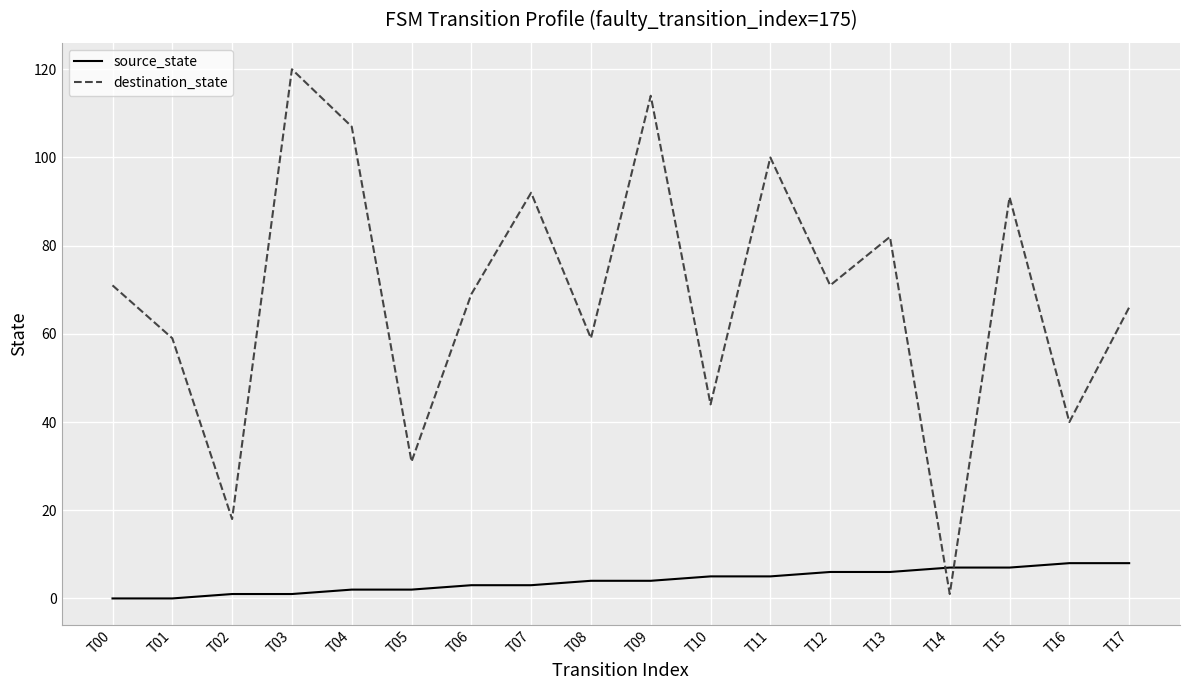

Reading left to right, list all the values displayed in this chart.

source_state: 0	0	1	1	2	2	3	3	4	4	5	5	6	6	7	7	8	8
destination_state: 71	59	18	120	107	31	69	92	59	114	44	100	71	82	1	91	40	66